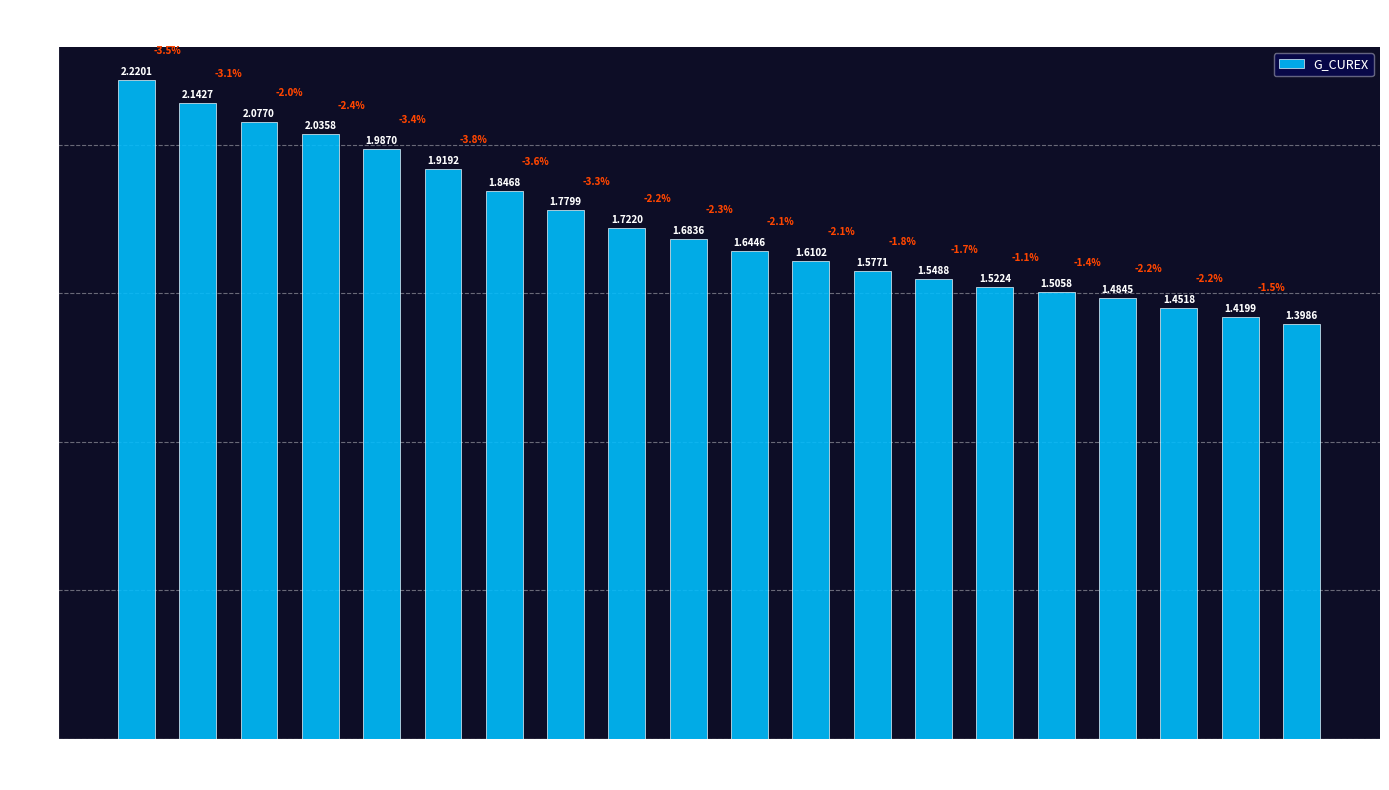

List the labels in order of value, largest first.

USD83, USD84, USD85, USD86, USD87, USD88, USD89, USD90, USD91, USD92, USD93, USD94, USD95, USD96, USD97, USD98, USD99, USD00, USD01, USD02